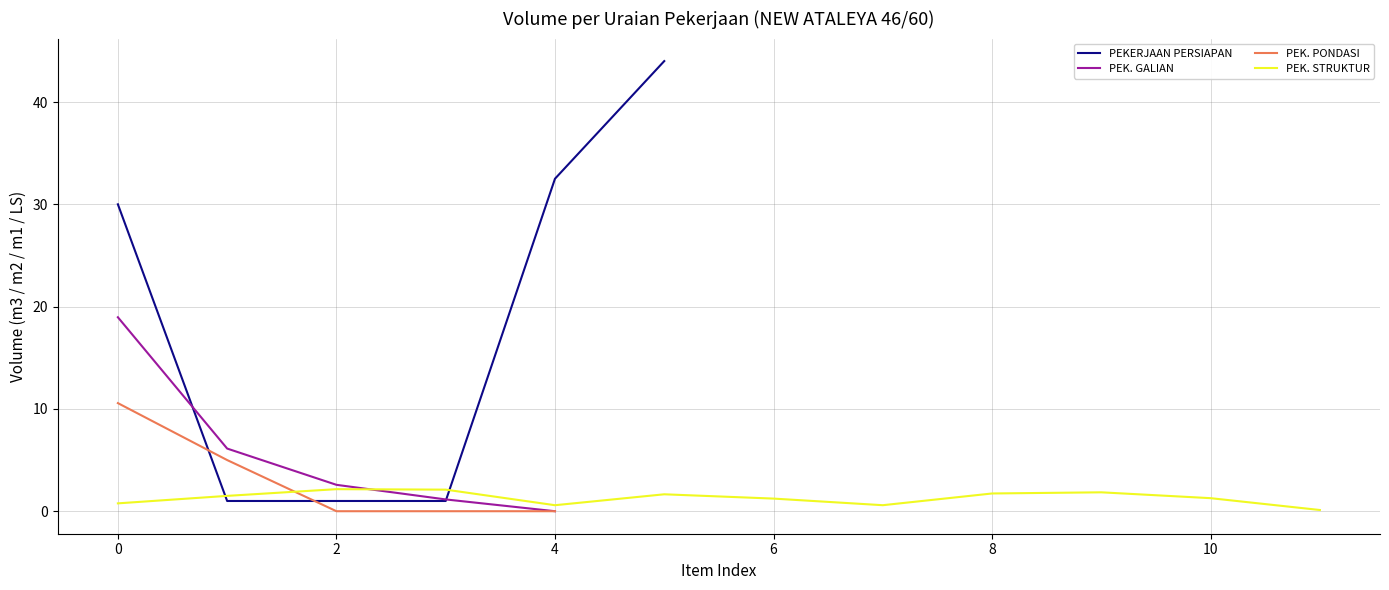

List the series in order of their peak value, highest first.

PEKERJAAN PERSIAPAN, PEK. GALIAN, PEK. PONDASI, PEK. STRUKTUR